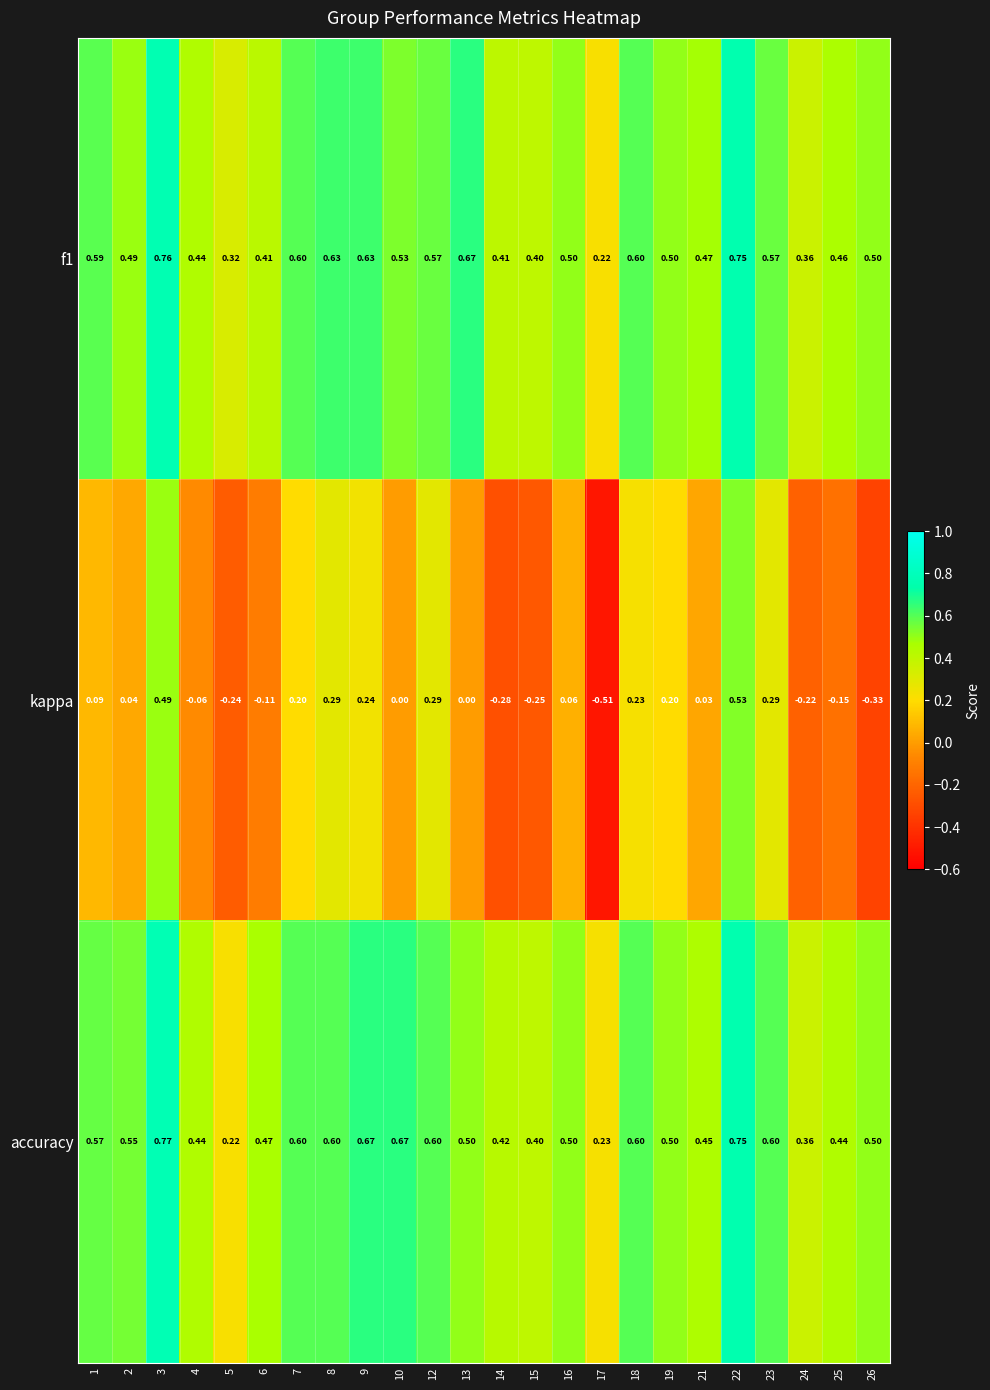

Which series has the largest range (max minus min)?

kappa